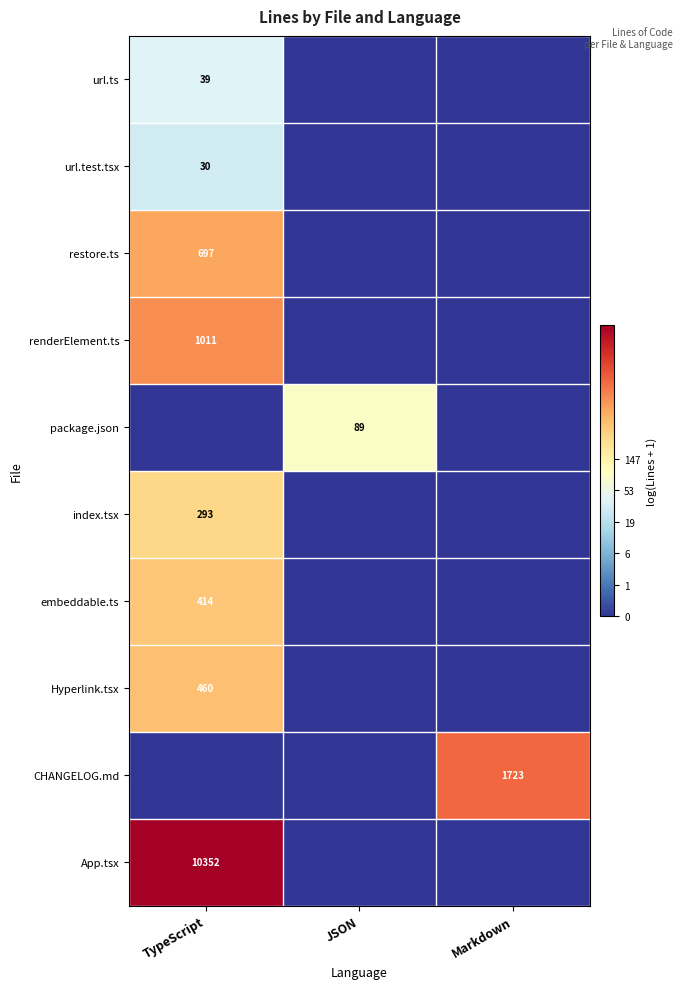

The url.ts series shows 23 at TypeScript. True or false?

False